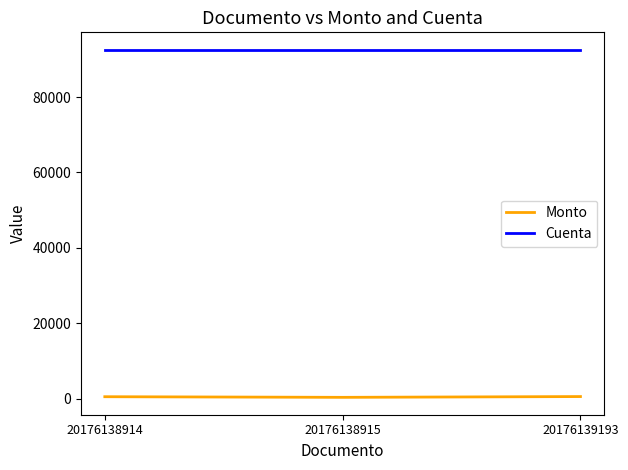

The value of Cuenta at 20176139193 is 152443.5. True or false?

False